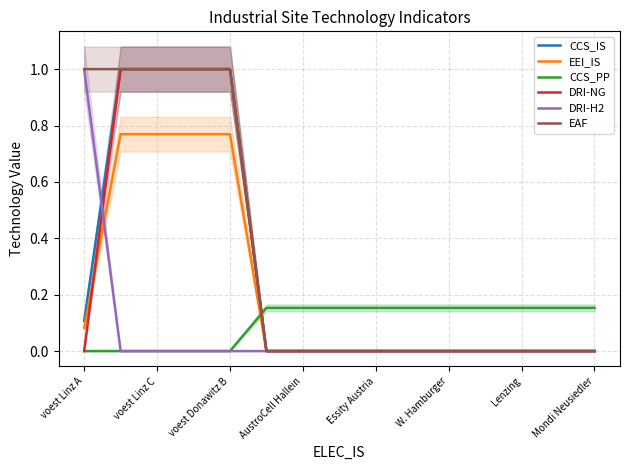

What is the difference between the second highest and second lowest values in the EAF series?

1.0